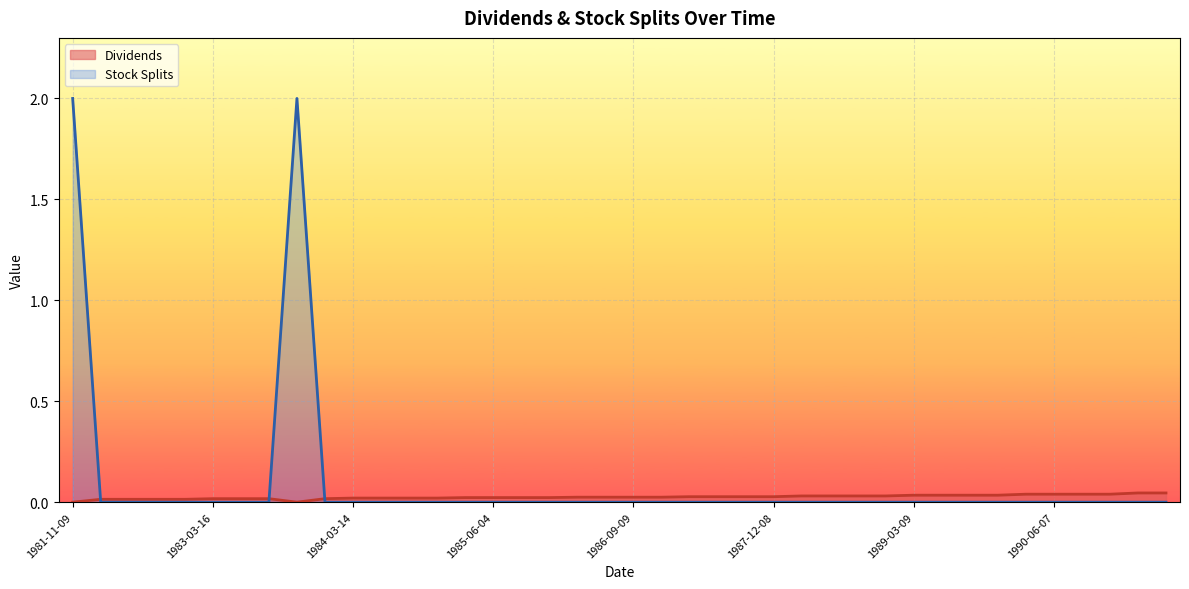

How many values in Dividends are above zero?

38